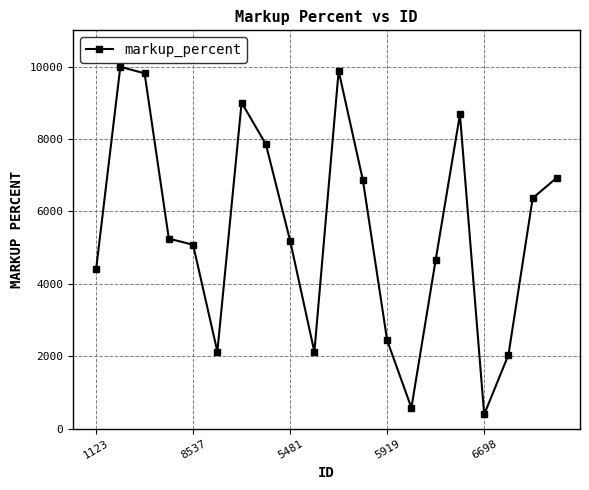

What is the maximum value shown in the chart?

9993.0